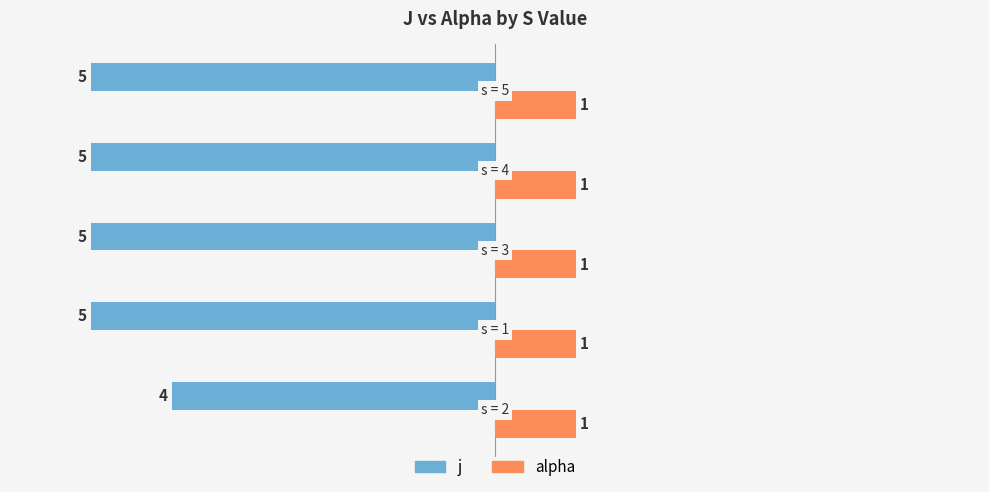

At how many categories does at least one series exceed -2?

5